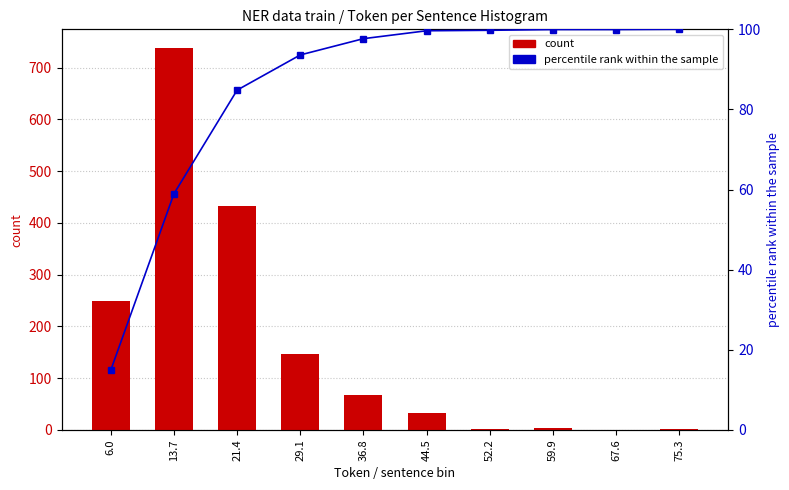

Rank the series at 13.7 from lowest to highest value.

percentile rank within the sample, count